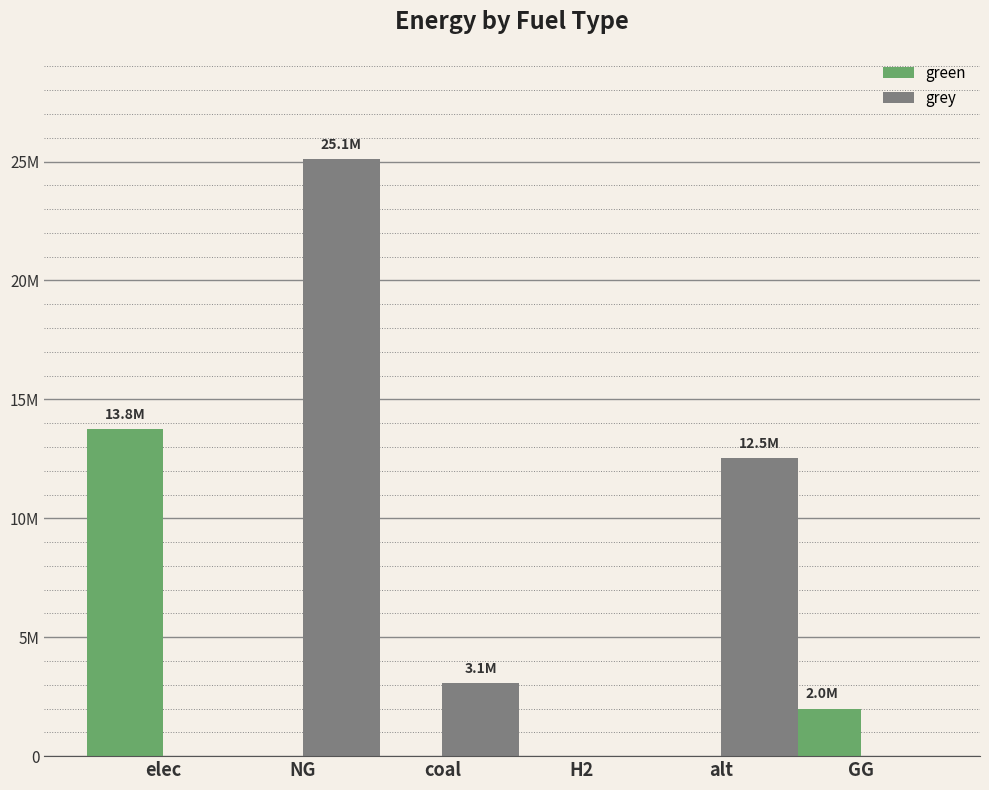

What are all the series names shown in the legend?

green, grey